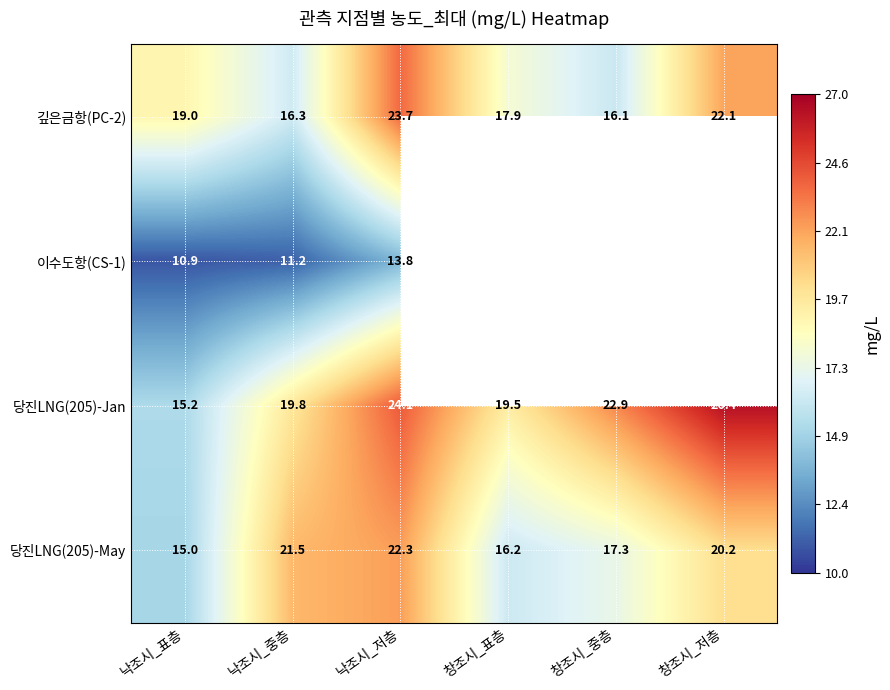

At which label does 당진LNG(205)-Jan reach its peak?

창조시_저층